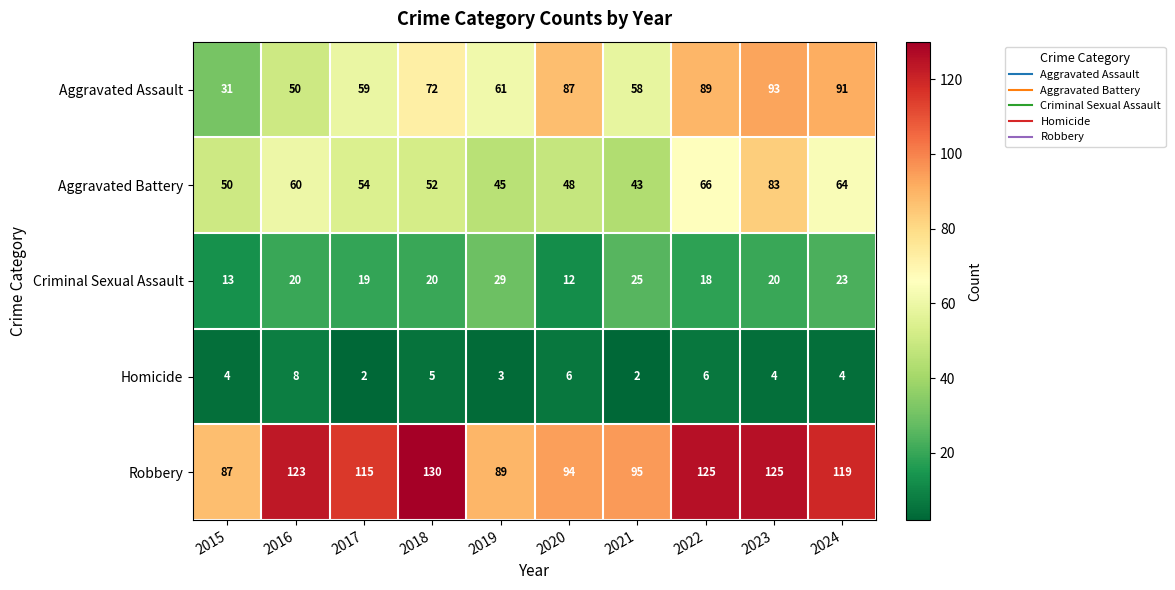

What is the total value across all series at 2020?

247